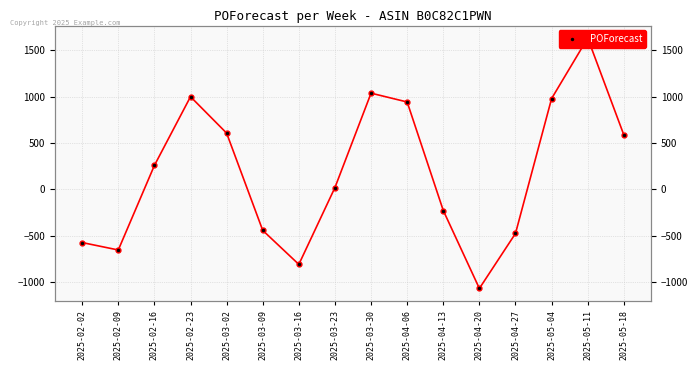

What is the greatest value displayed?

1629